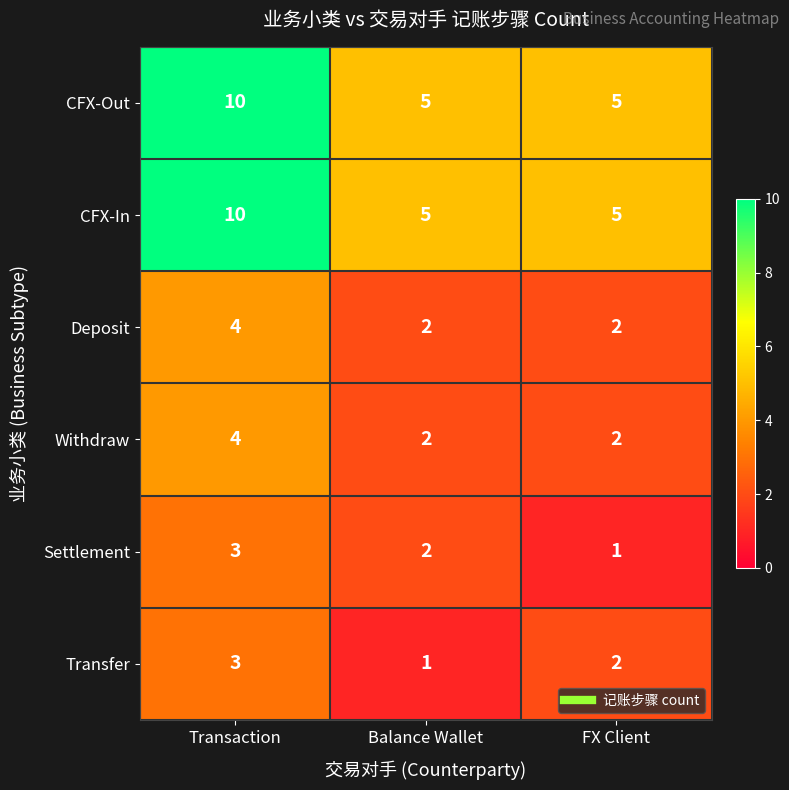

Reading right to left, transcribe all the data shown in this chart.

CFX-Out: 5	5	10
CFX-In: 5	5	10
Deposit: 2	2	4
Withdraw: 2	2	4
Settlement: 1	2	3
Transfer: 2	1	3